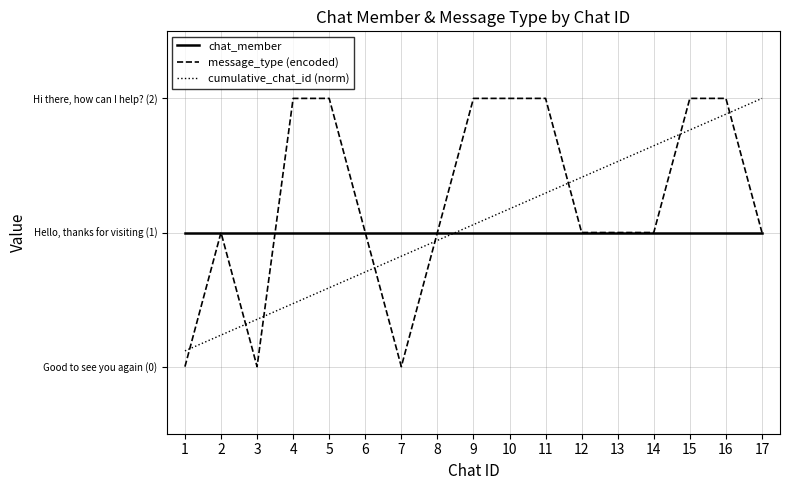

Does the chart display data point markers on the line(s)?

No